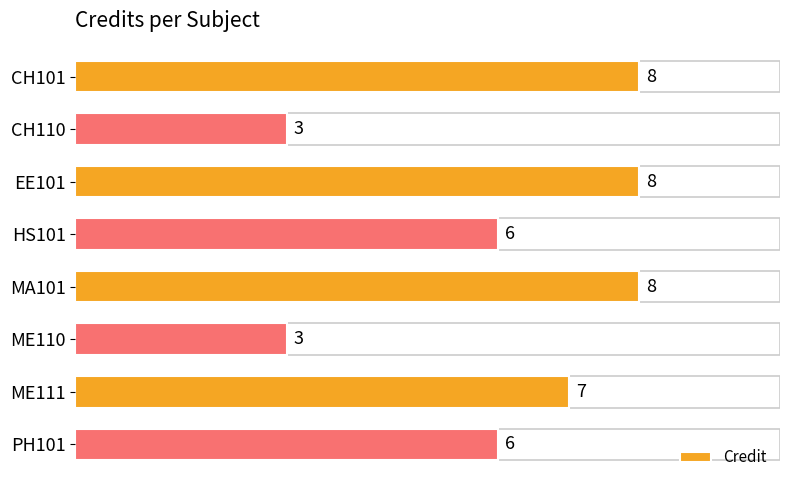

The value at ME111 is 7. True or false?

True